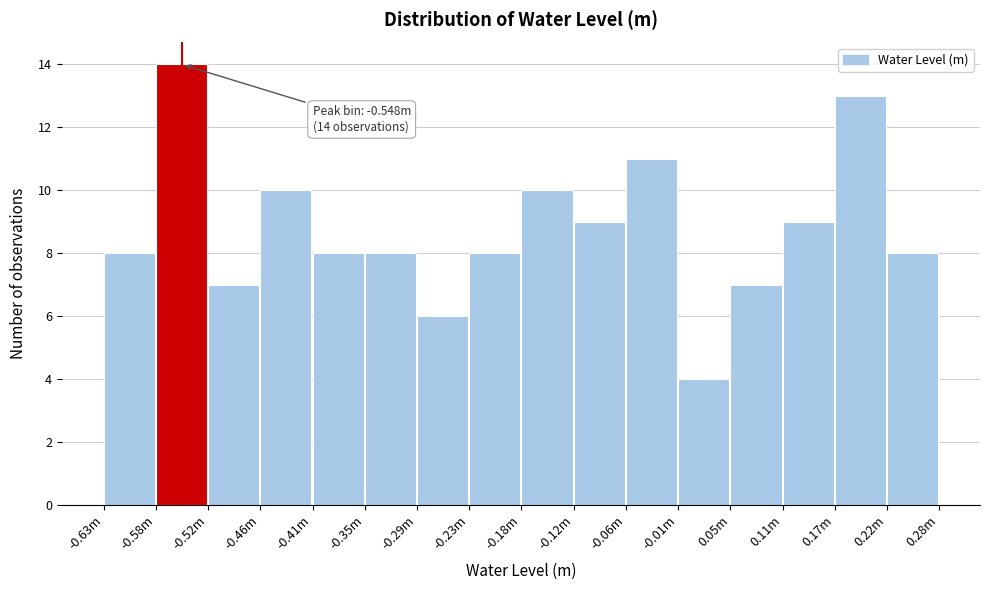

Reading right to left, transcribe all the data shown in this chart.

8	13	9	7	4	11	9	10	8	6	8	8	10	7	14	8